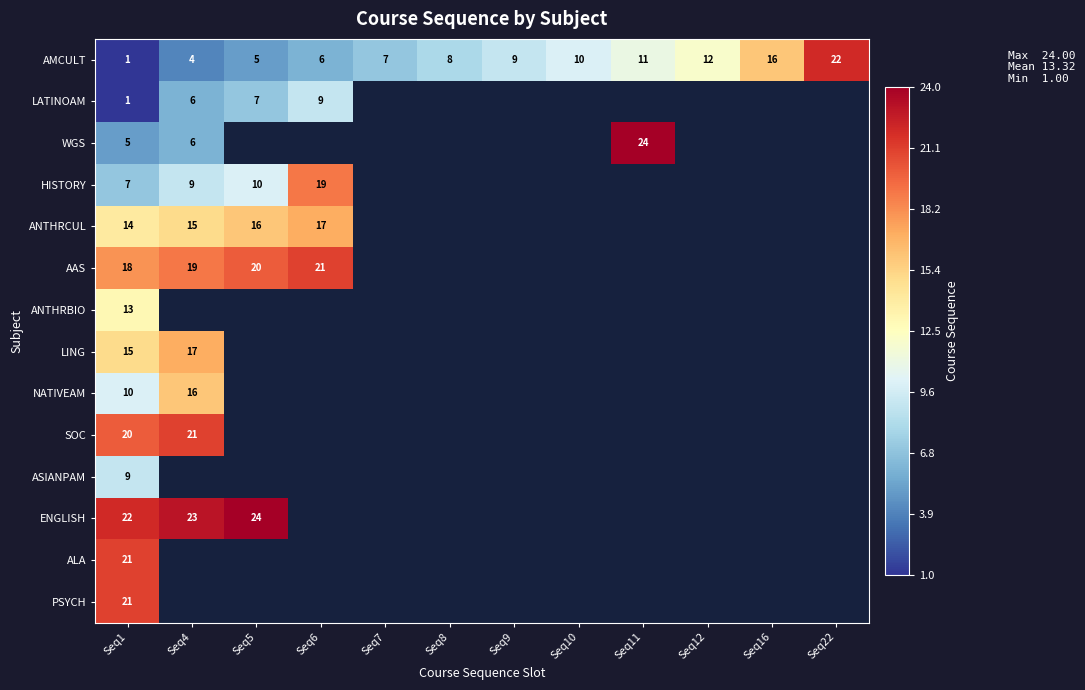

The AMCULT series shows 9 at Seq9. True or false?

True